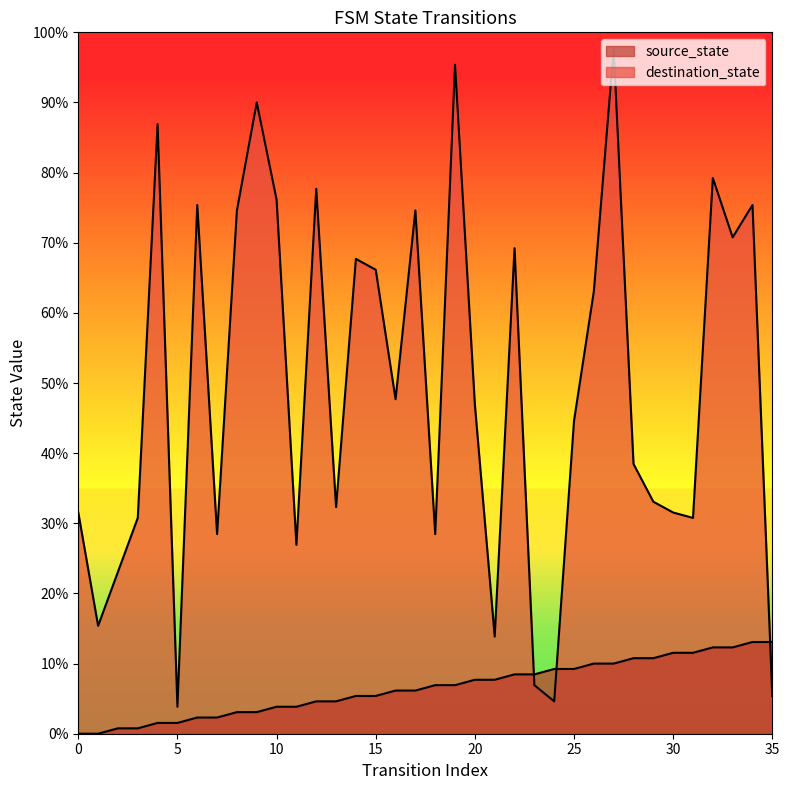

Does the chart display data point markers on the line(s)?

No